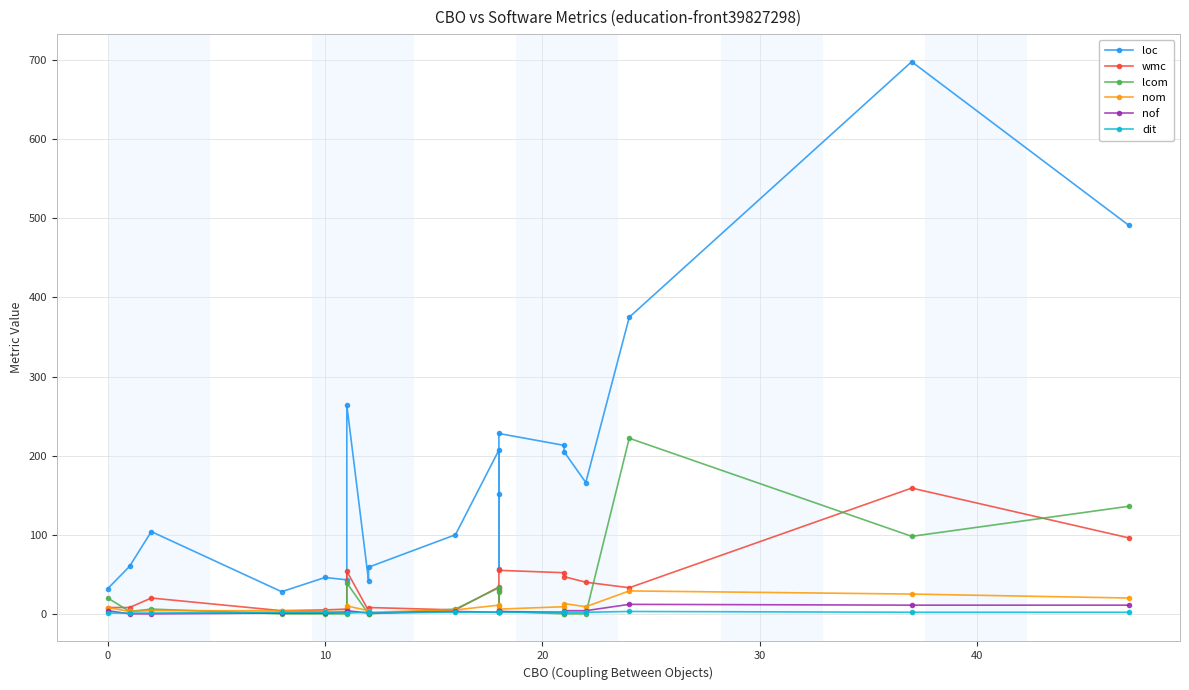

The nom series shows 34 at 19. True or false?

False